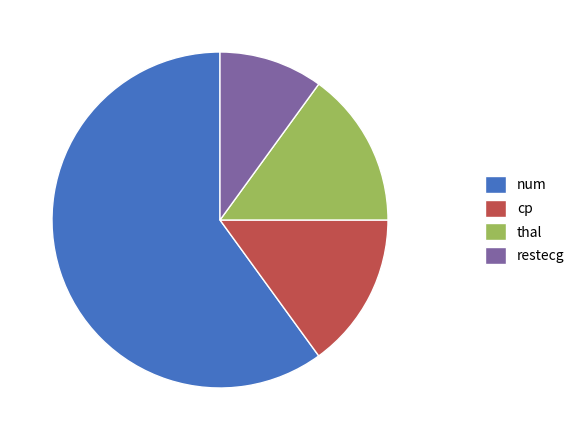

Does thal account for over 50% of the chart?

No